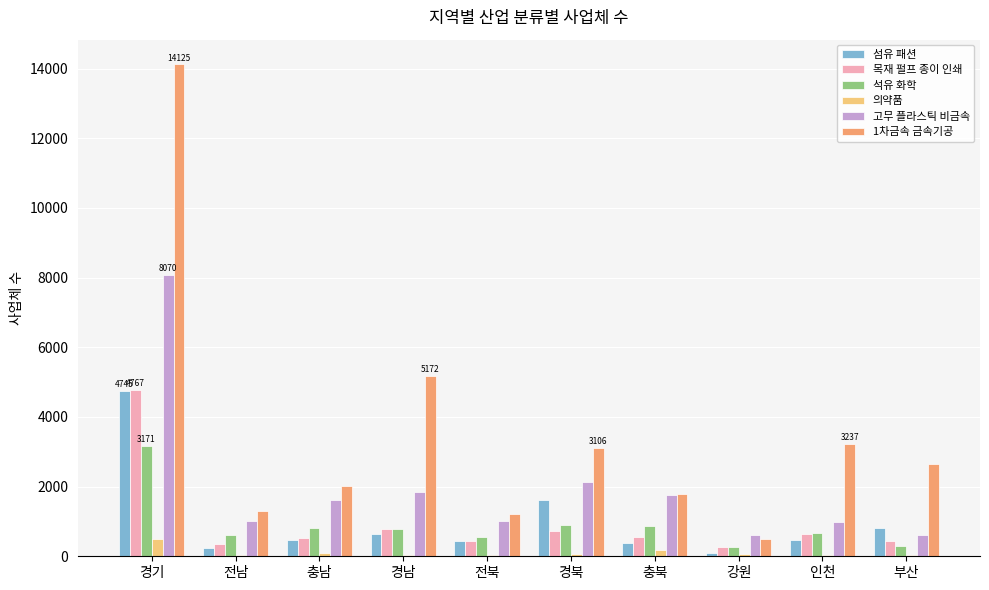

What value does the 의약품 series have at 부산?

31